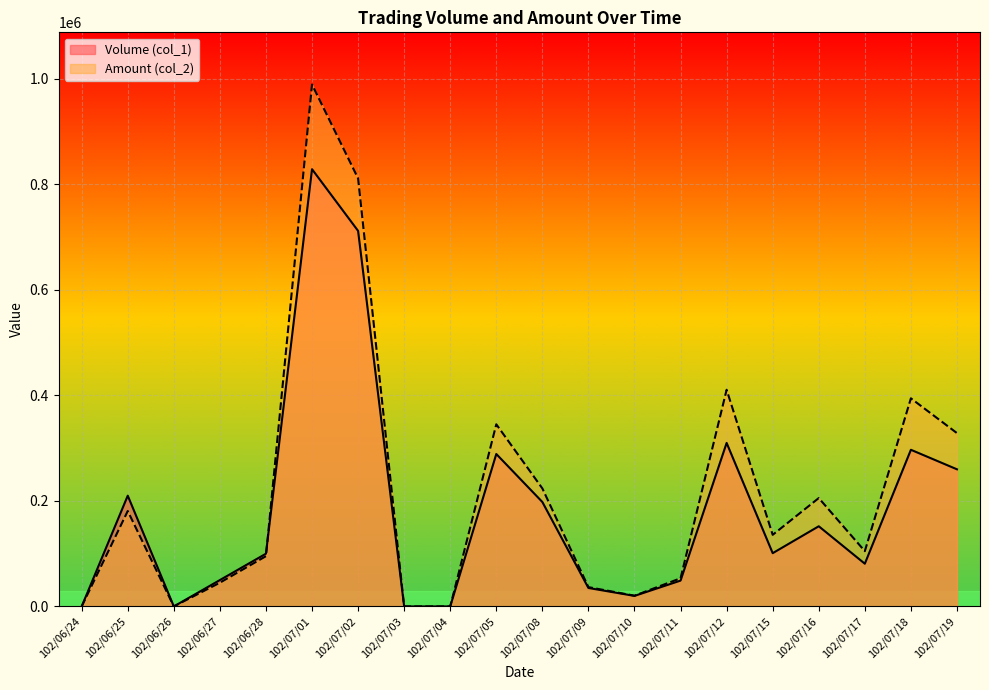

How many interior local peaks does the Volume (col_1) series have?

6